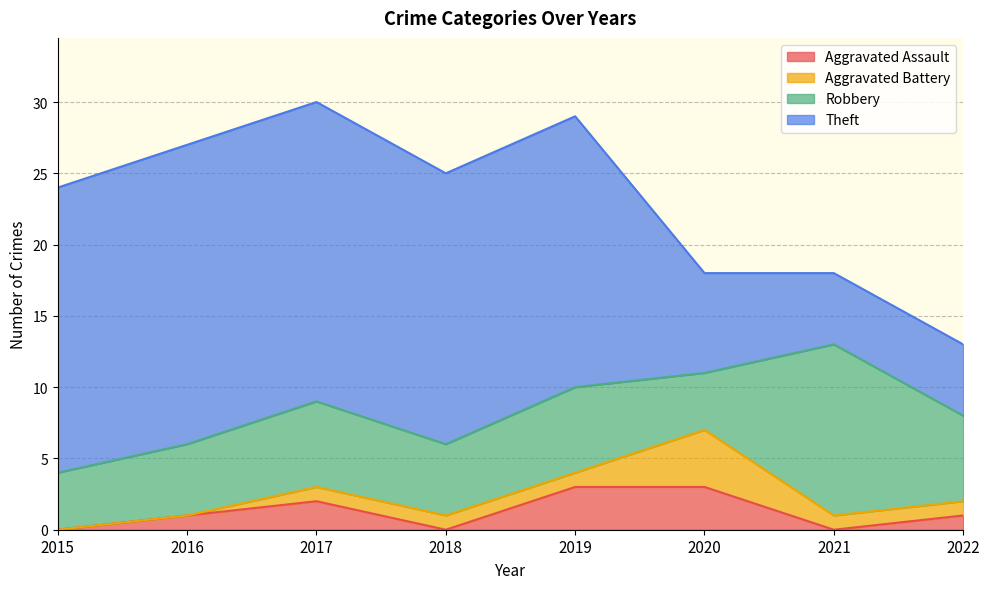

What is the maximum value for Aggravated Battery?

4